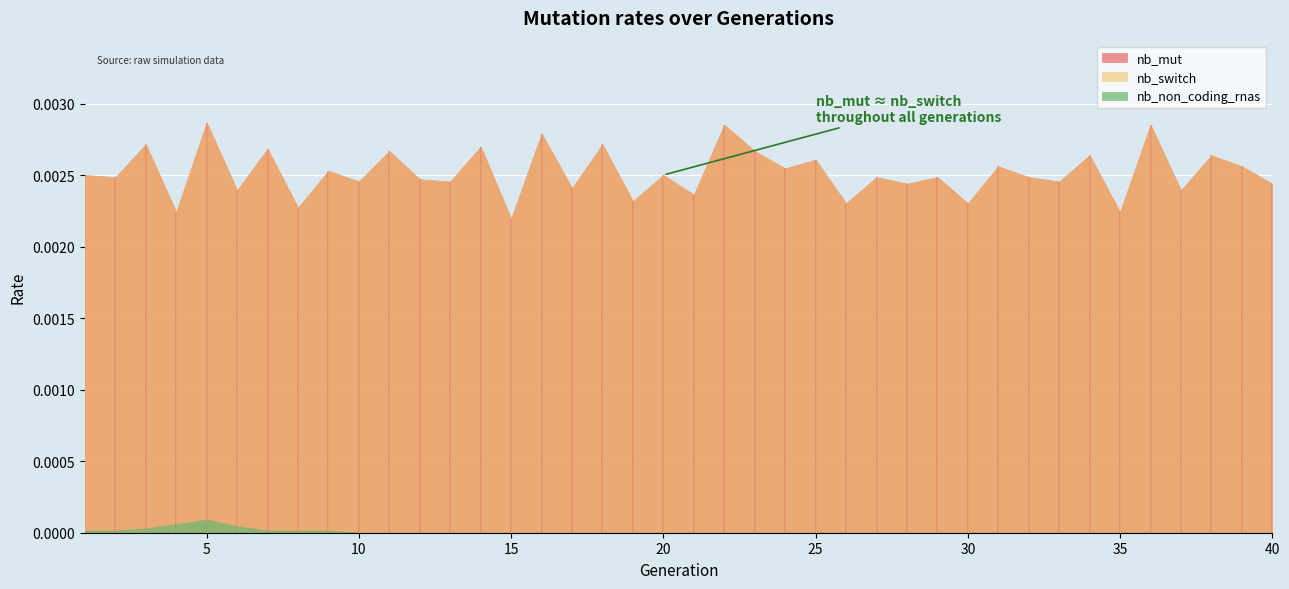

Where is nb_switch nearest to the value 0?

15